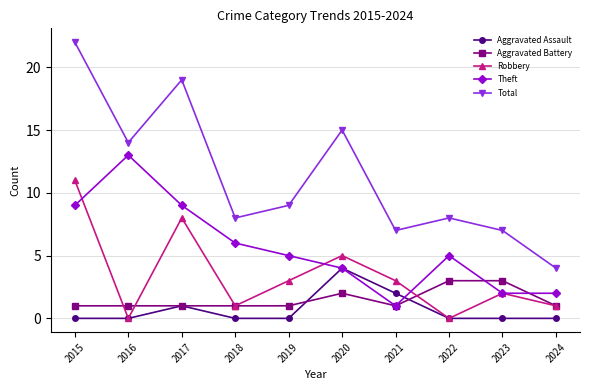

What is the sum of all Robbery values?

34